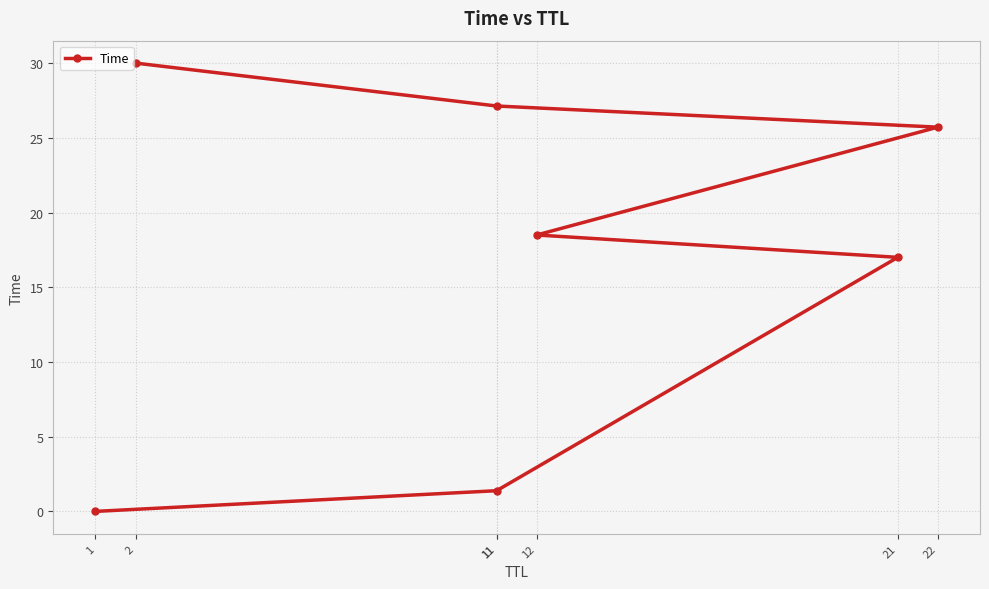

True or false: the data shows 1.4 at 11.

True